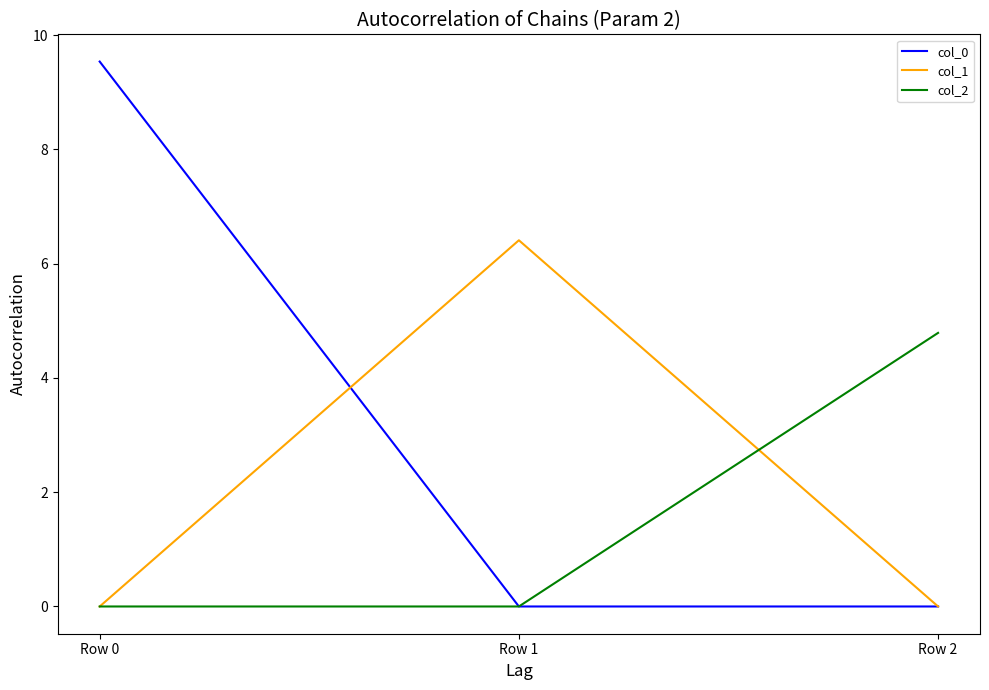

The col_2 series shows -3.2 at Row 0. True or false?

False